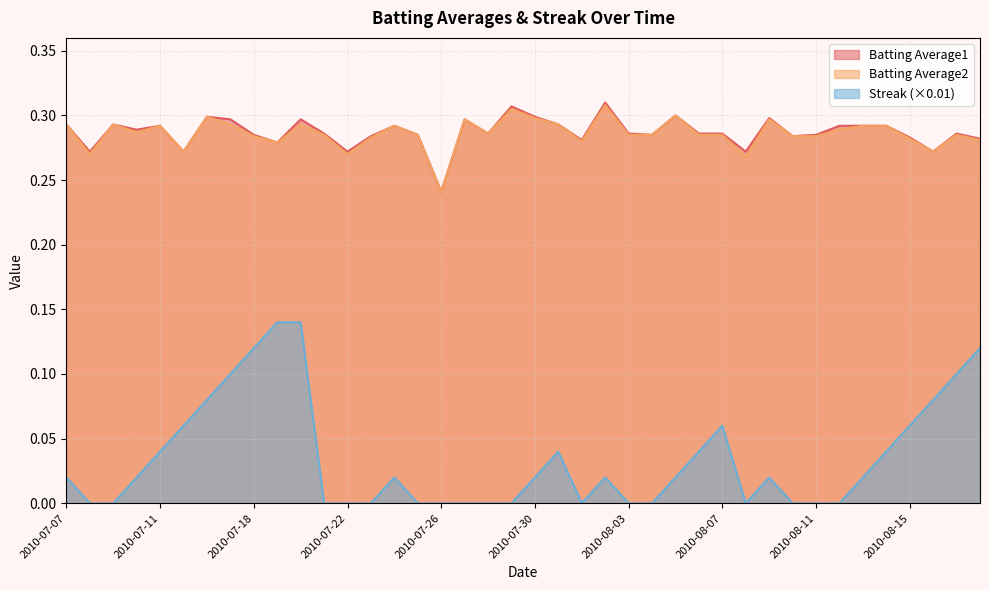

Which series changed the most between 2010-07-15 and 2010-08-02?

Streak